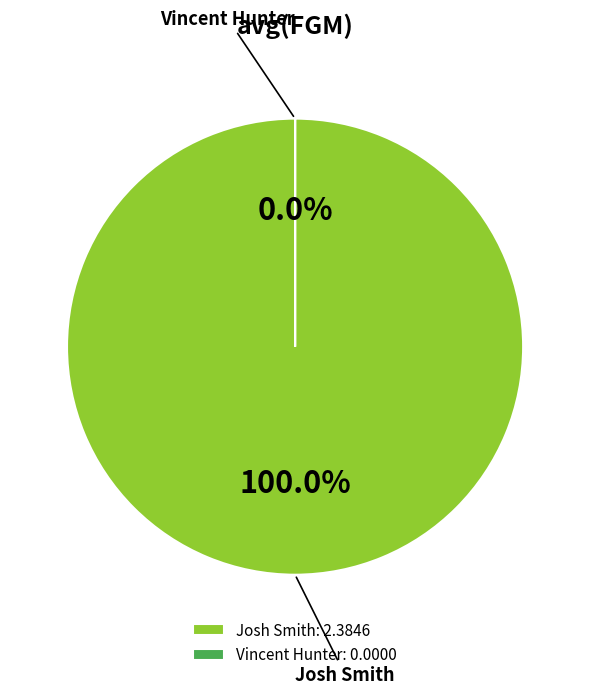

To the nearest percent, what portion does Josh Smith represent?

100%